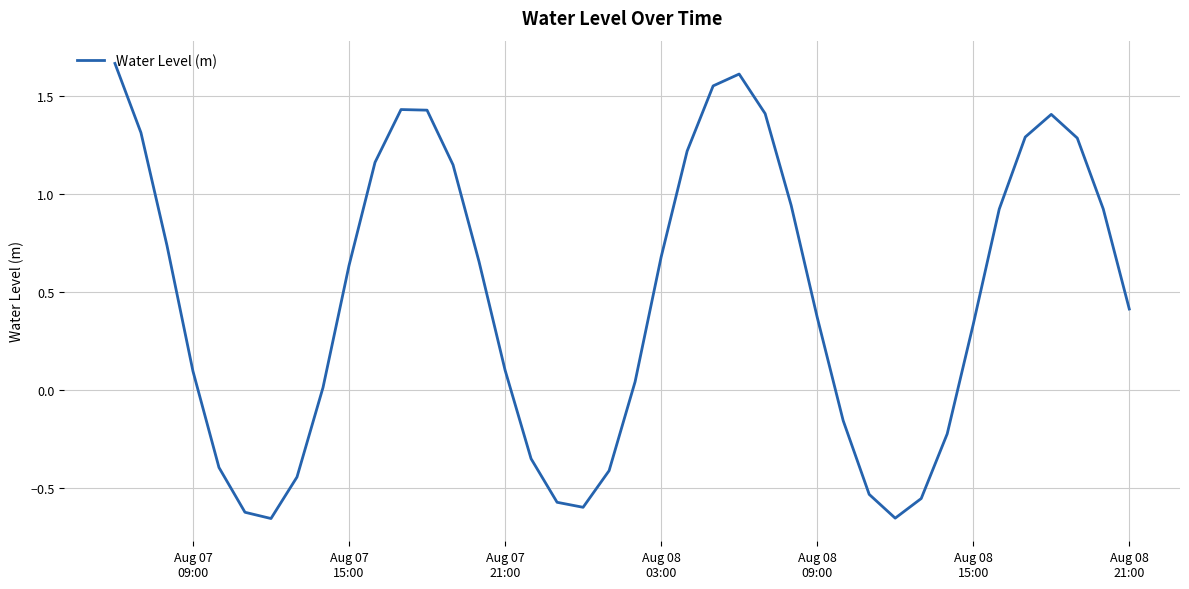

What is the difference between the maximum and minimum values?

2.3